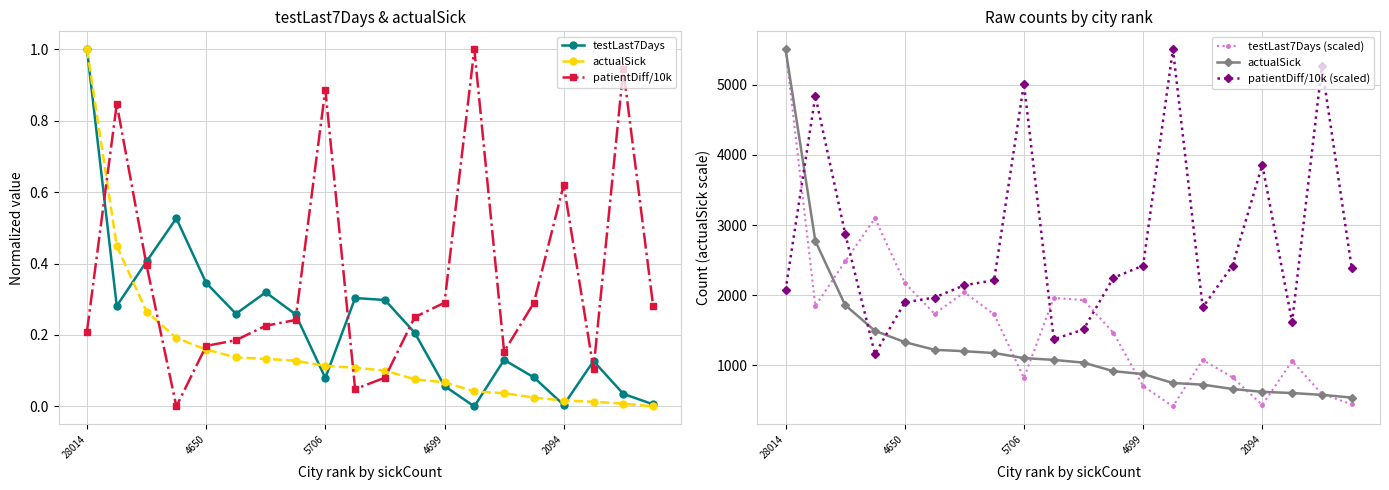

Which has a higher value, 18 or 2094?

2094